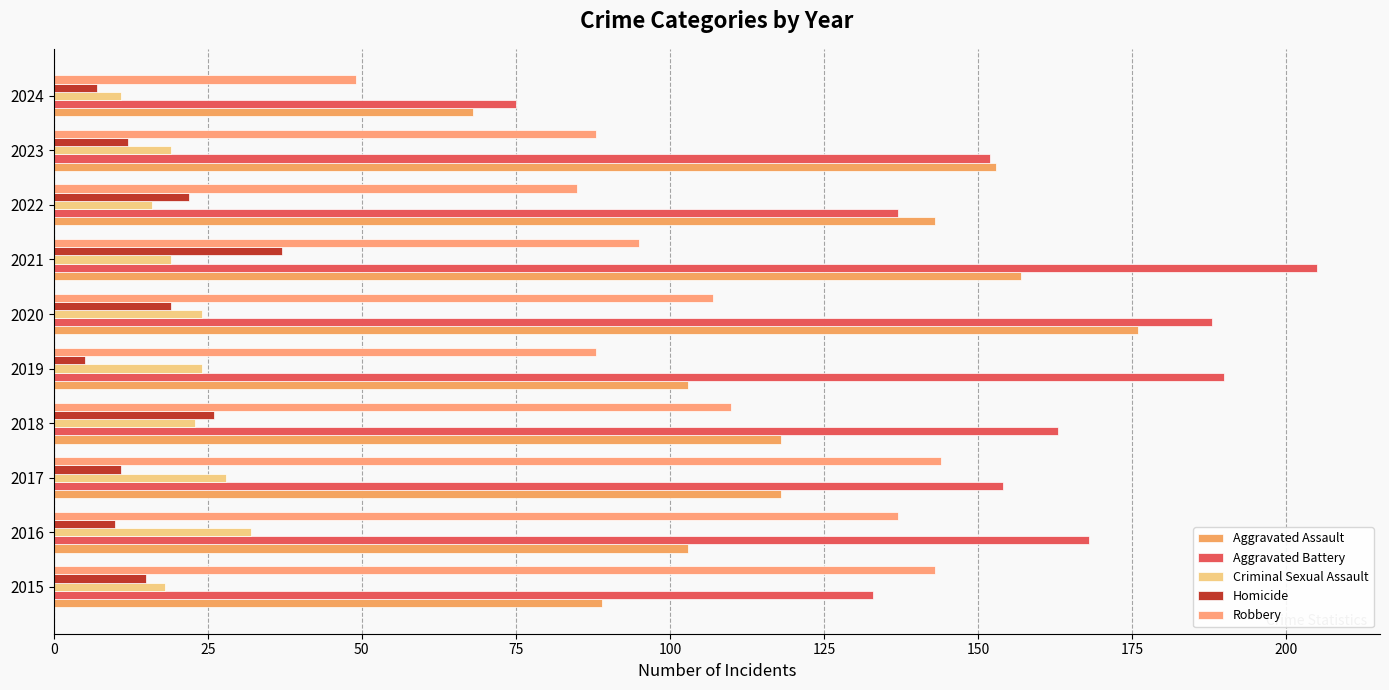

Which series has the largest range (max minus min)?

Aggravated Battery